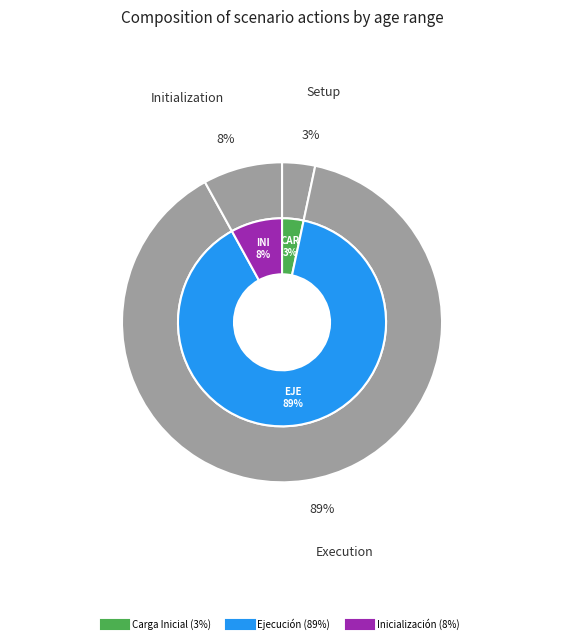

Rank the categories by value from highest to lowest.

Ejecución, Inicialización, Carga Inicial